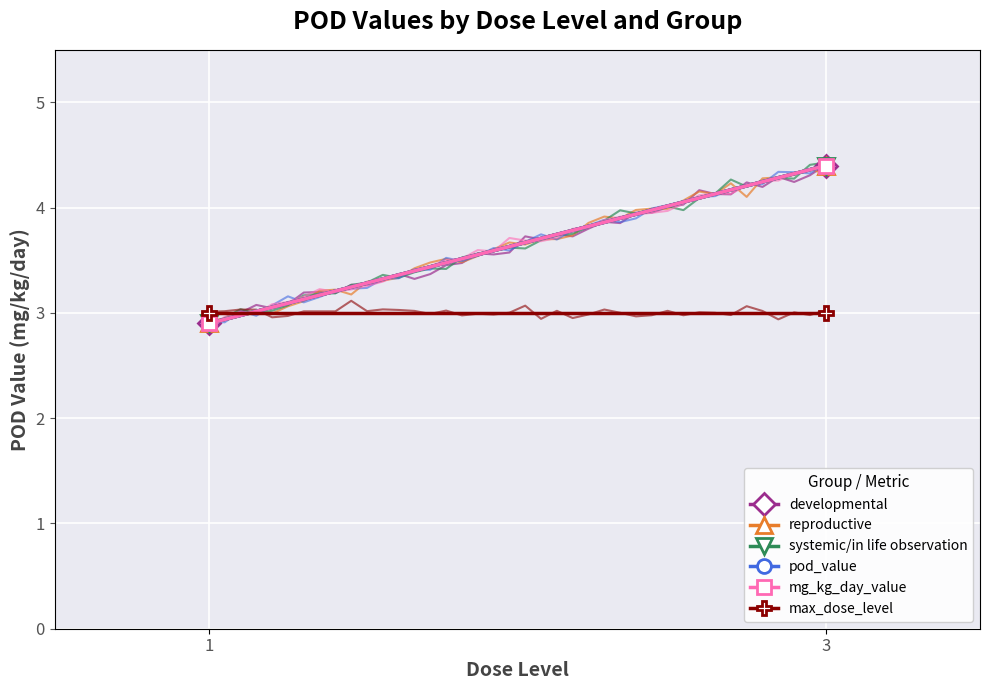

What is the sum of the developmental values at 1 and 3?

7.3